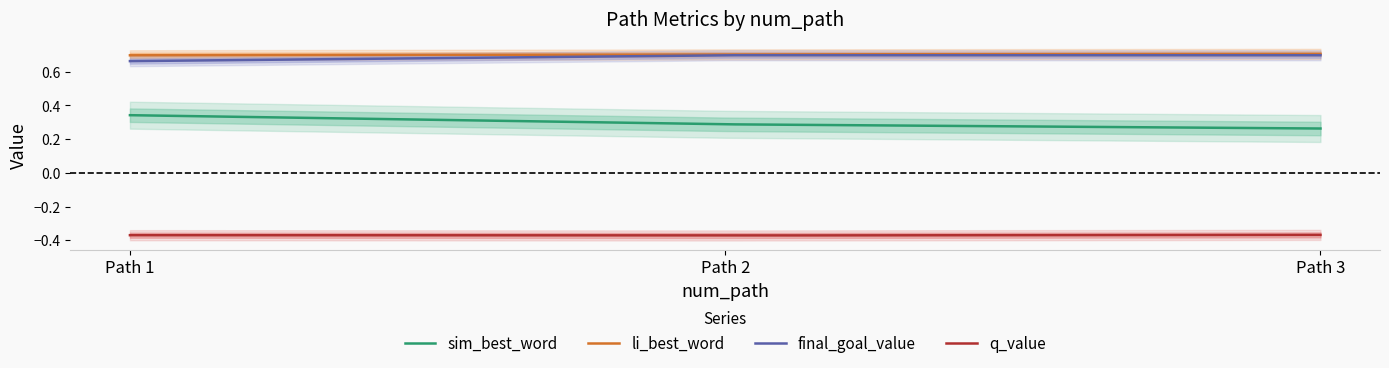

Reading left to right, extract all data points from this chart.

sim_best_word: 1=0.3	2=0.3	3=0.3
li_best_word: 1=0.7	2=0.7	3=0.7
final_goal_value: 1=0.7	2=0.7	3=0.7
q_value: 1=-0.4	2=-0.4	3=-0.4